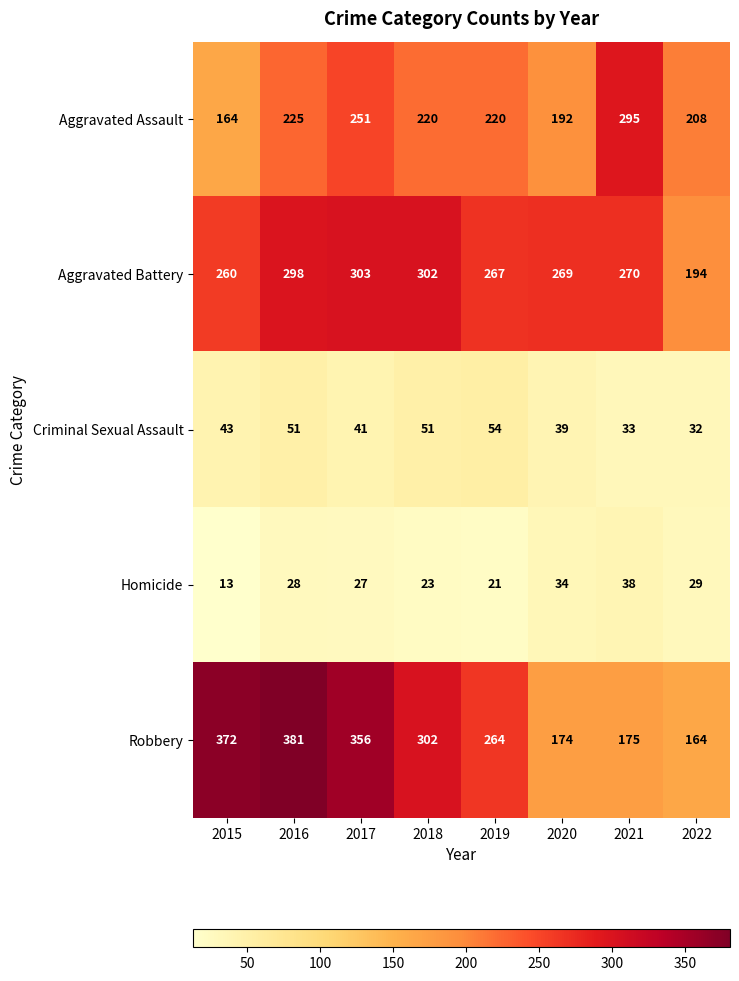

At which category is the sum across all series the highest?

2016